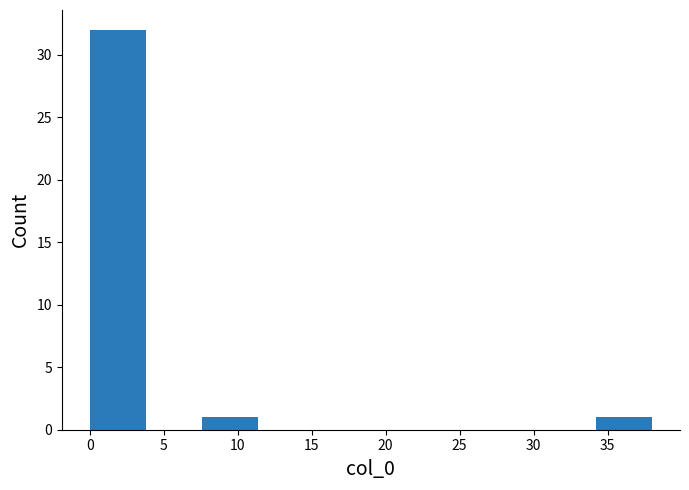

Over which range of the x-axis is the bar tallest?

0.0 to 3.8